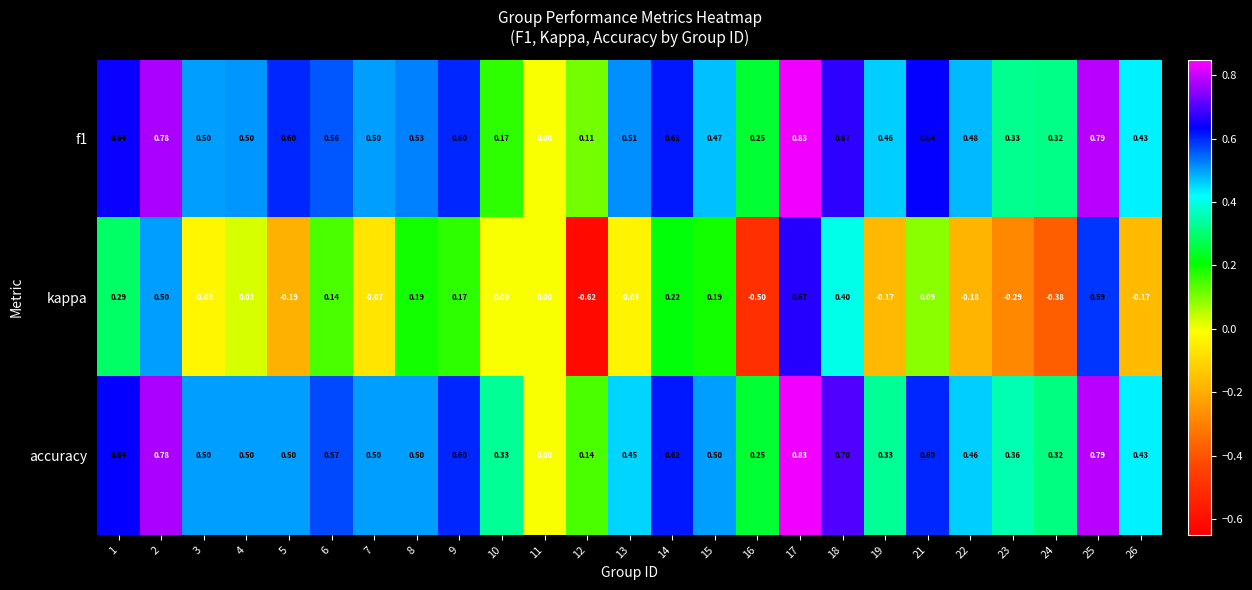

Which series has the widest spread of values?

kappa